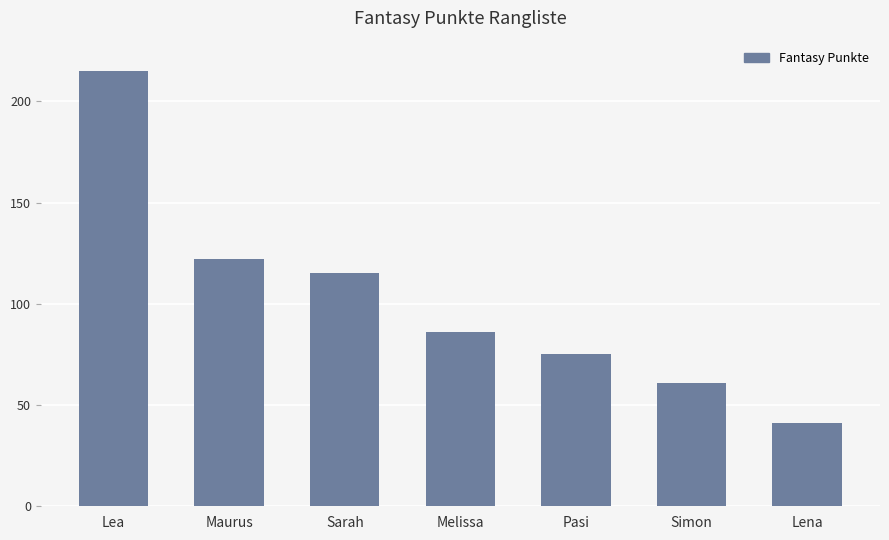

The chart shows a value of 105 at Simon. True or false?

False